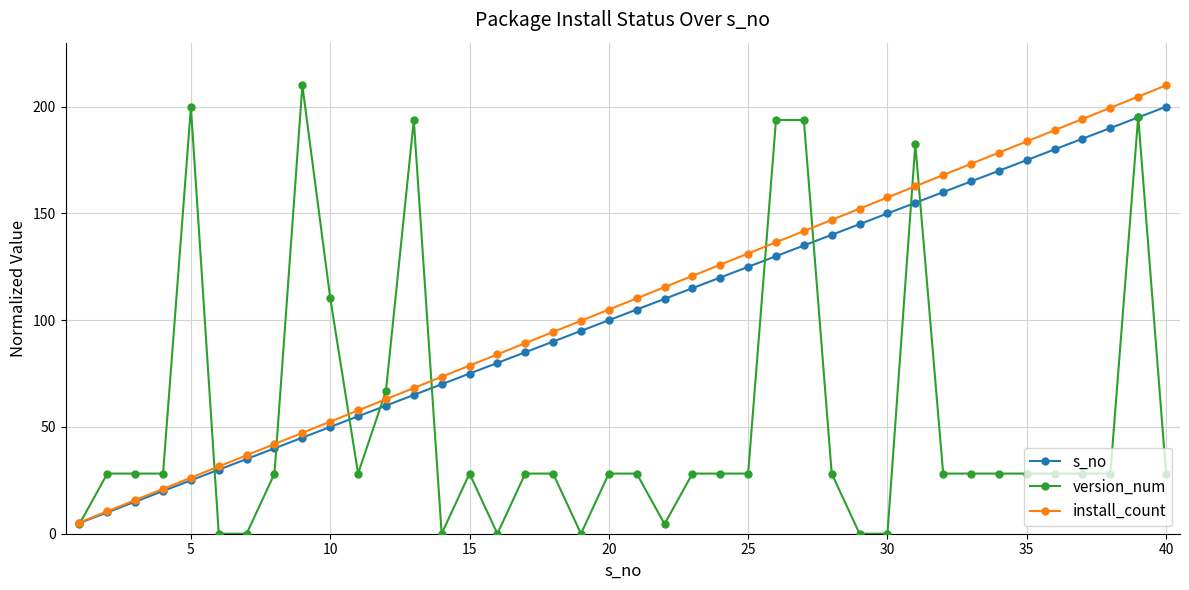

Which series has the largest total across all categories?

install_count